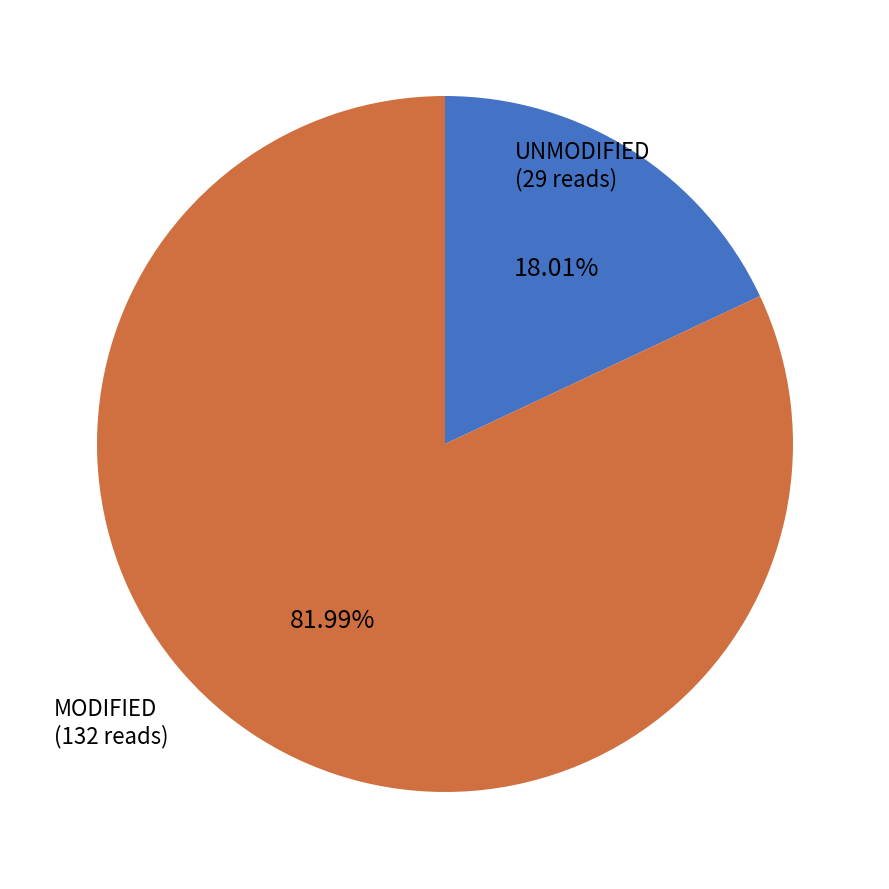

Does any single category account for the majority?

Yes